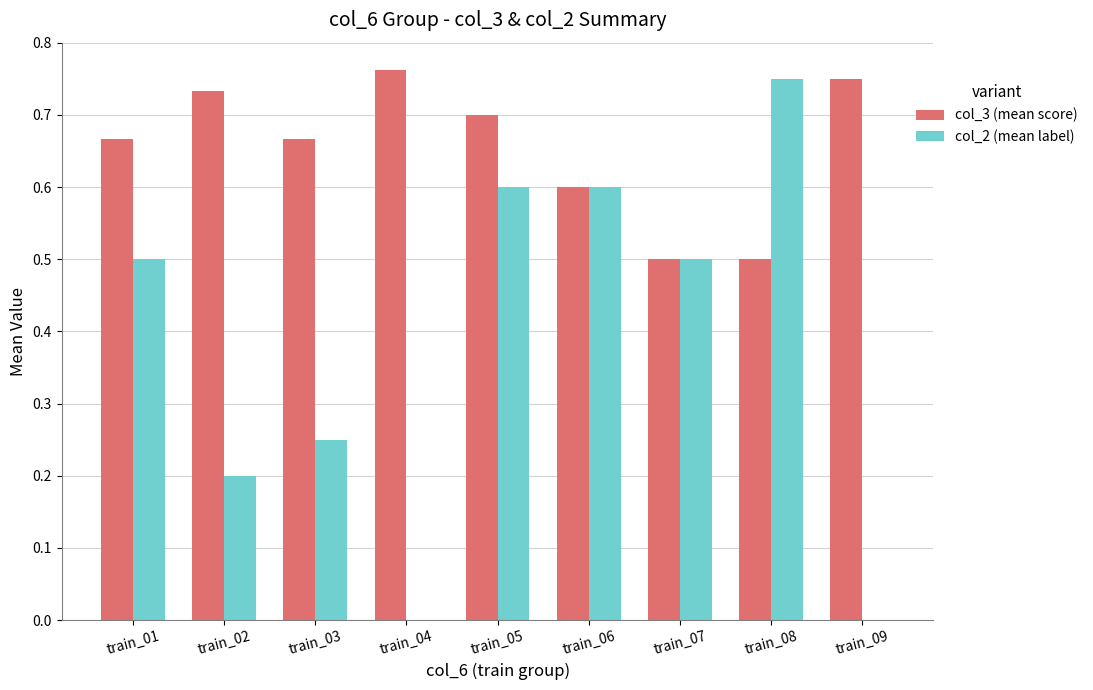

Which series has the largest total across all categories?

col_3 (mean score)